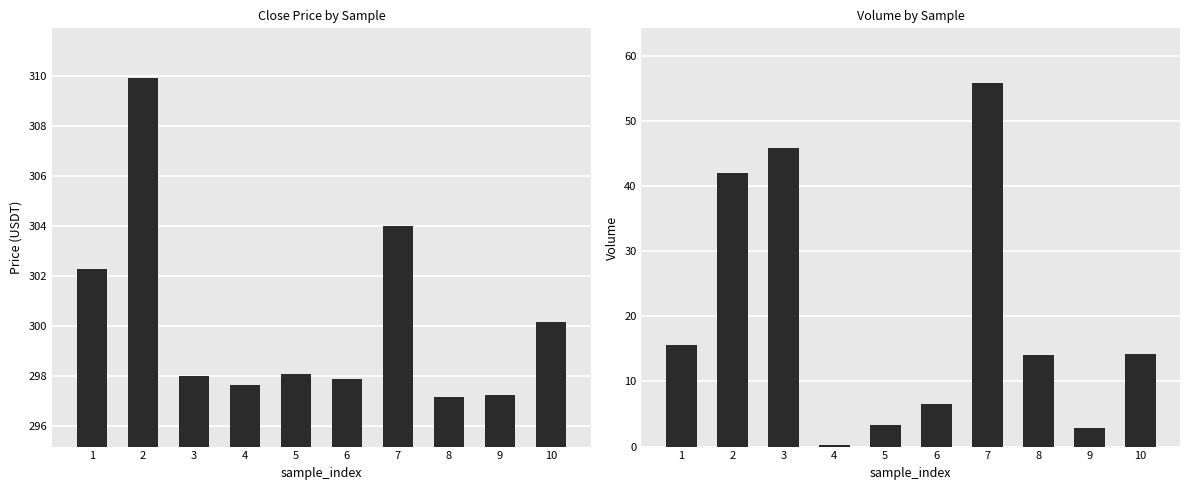

At which label does volume first exceed 14?

1